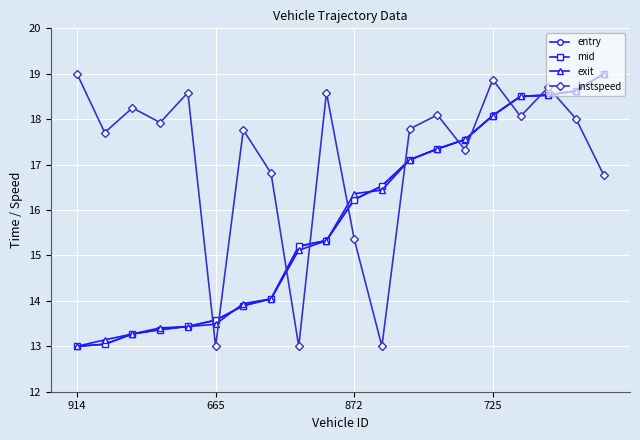

What is the value of the exit point at the 7th from the left?

13.9